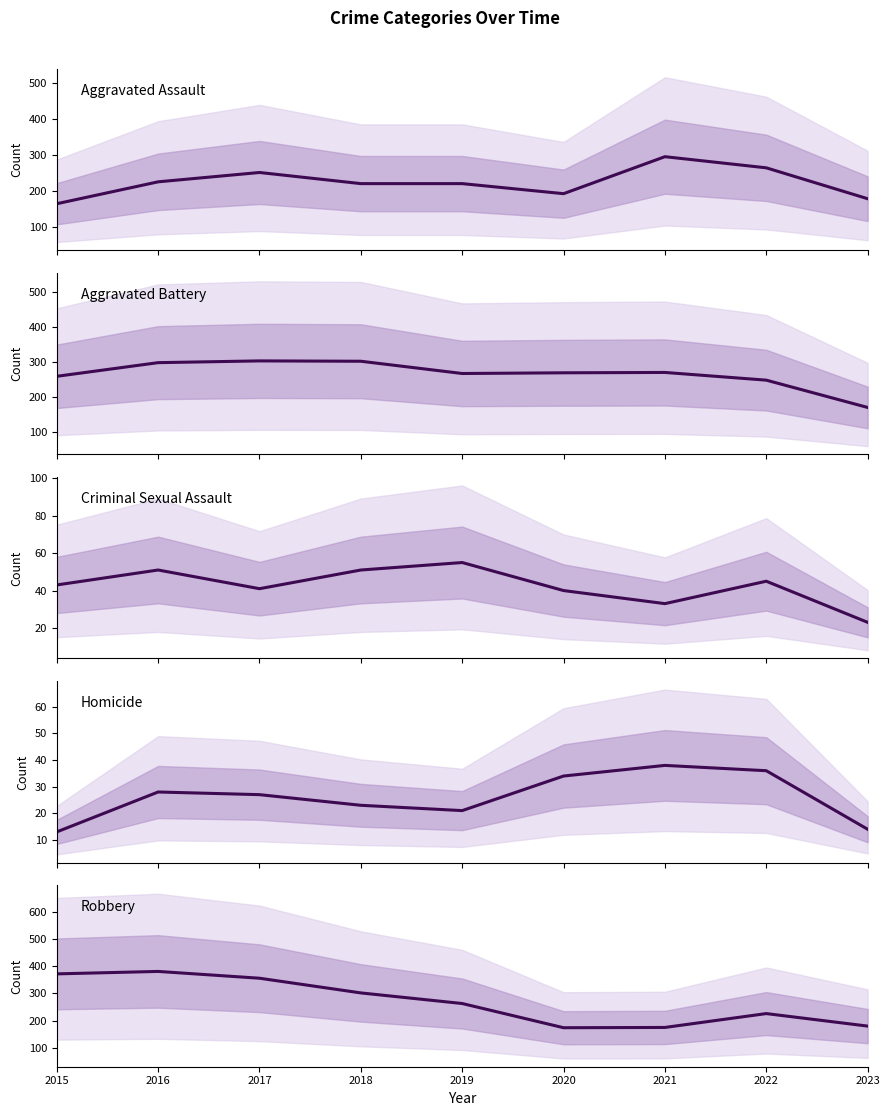

What are all the series names shown in the legend?

Aggravated Assault, Aggravated Battery, Criminal Sexual Assault, Homicide, Robbery